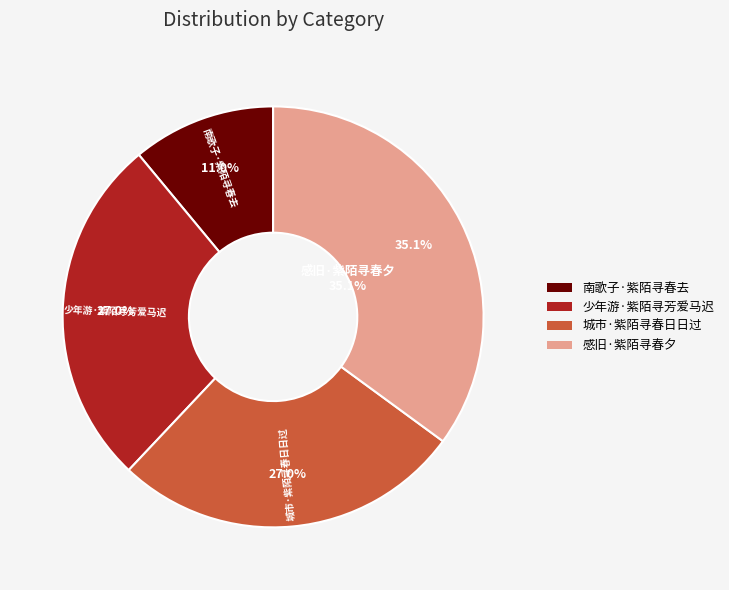

Is there any slice that represents more than half of the pie?

No